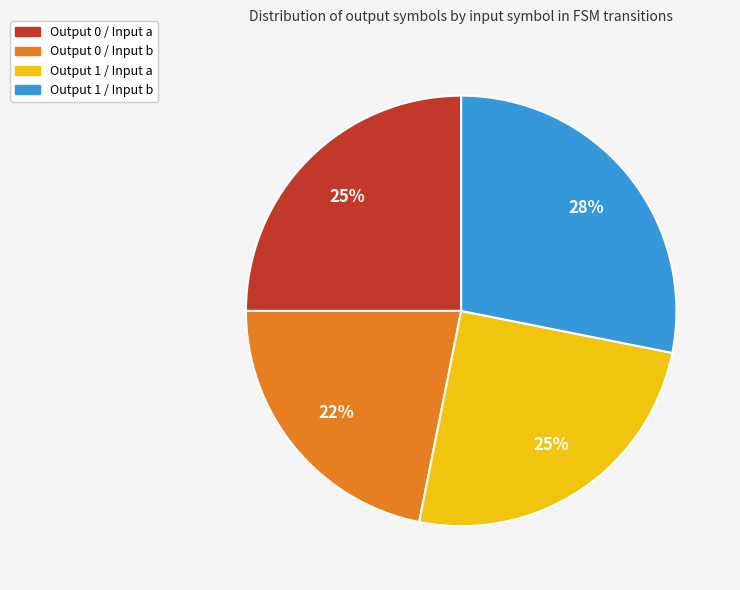

Does any single category account for the majority?

No